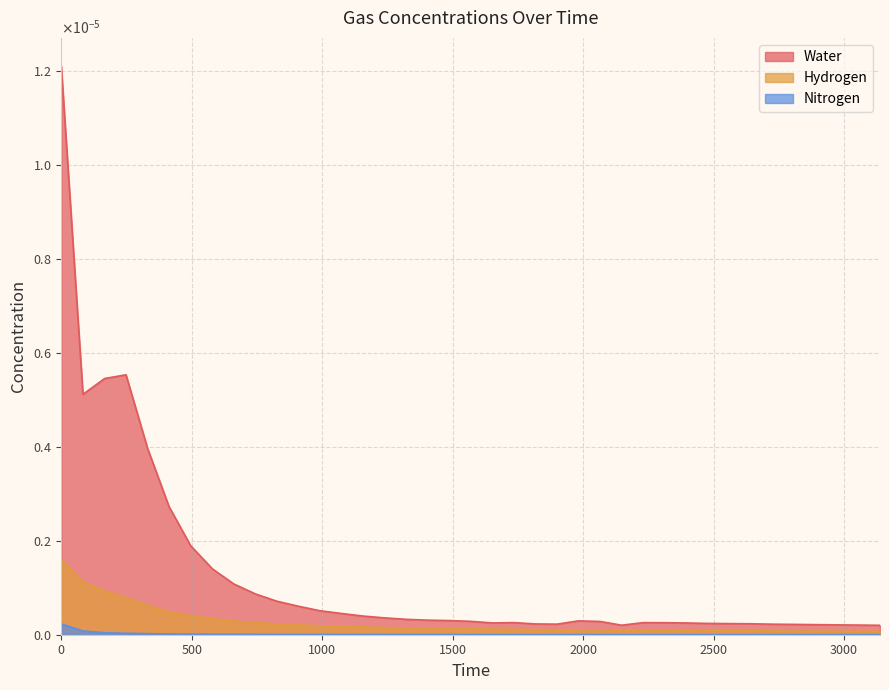

List the labels in order of Hydrogen value, largest first.

0, 83, 166, 248, 331, 413, 496, 579, 661, 744, 826, 909, 991, 1074, 1157, 1239, 1322, 1404, 1487, 1570, 1652, 1735, 1817, 1900, 1982, 2065, 2230, 2148, 2313, 2395, 2478, 2561, 2643, 2726, 2808, 2891, 2974, 3056, 3138